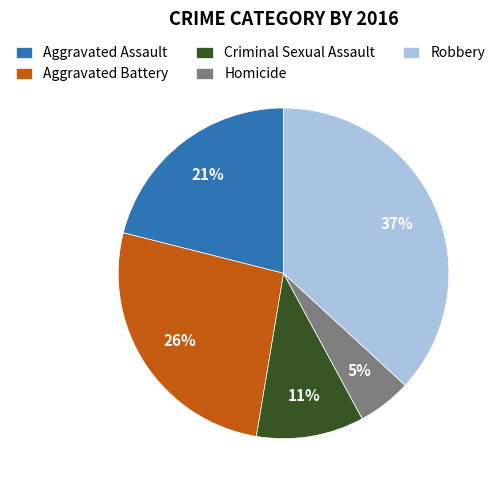

To the nearest percent, what is the difference between the largest and smallest slice percentages?

32%